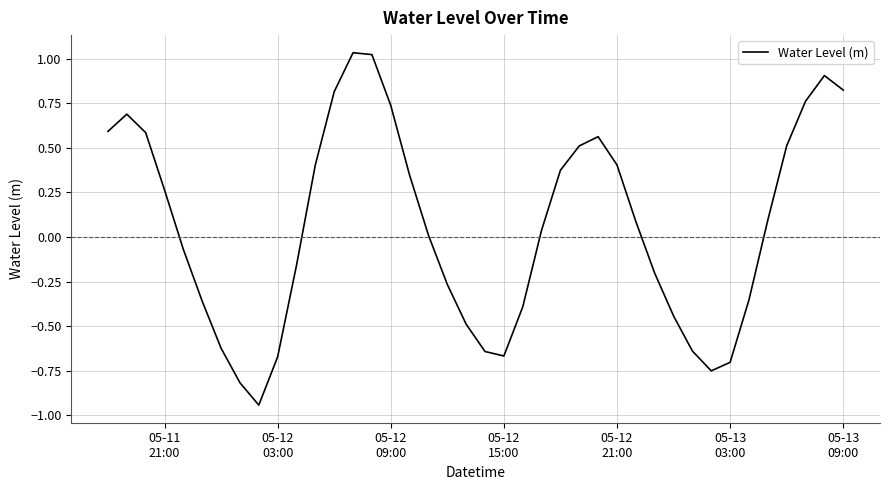

What is the difference between the maximum and minimum values?

2.0